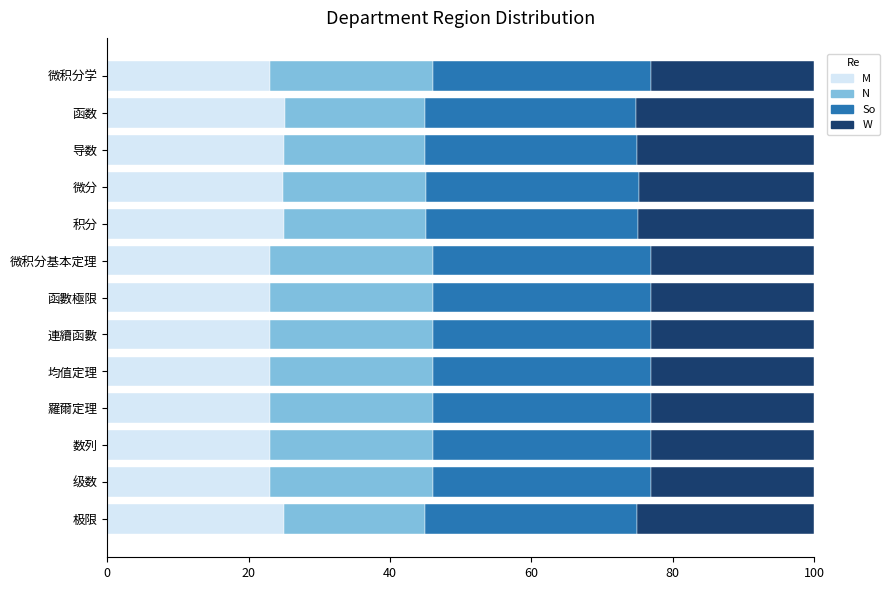

What is the total value across all series at 微积分学?

100.0